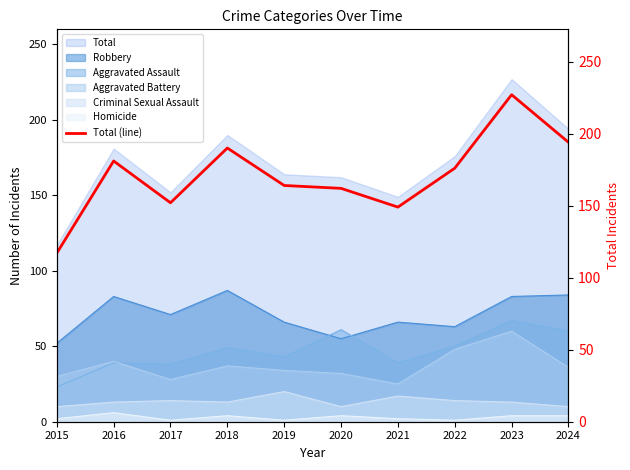

What is the value of the 1st point from the left?

117